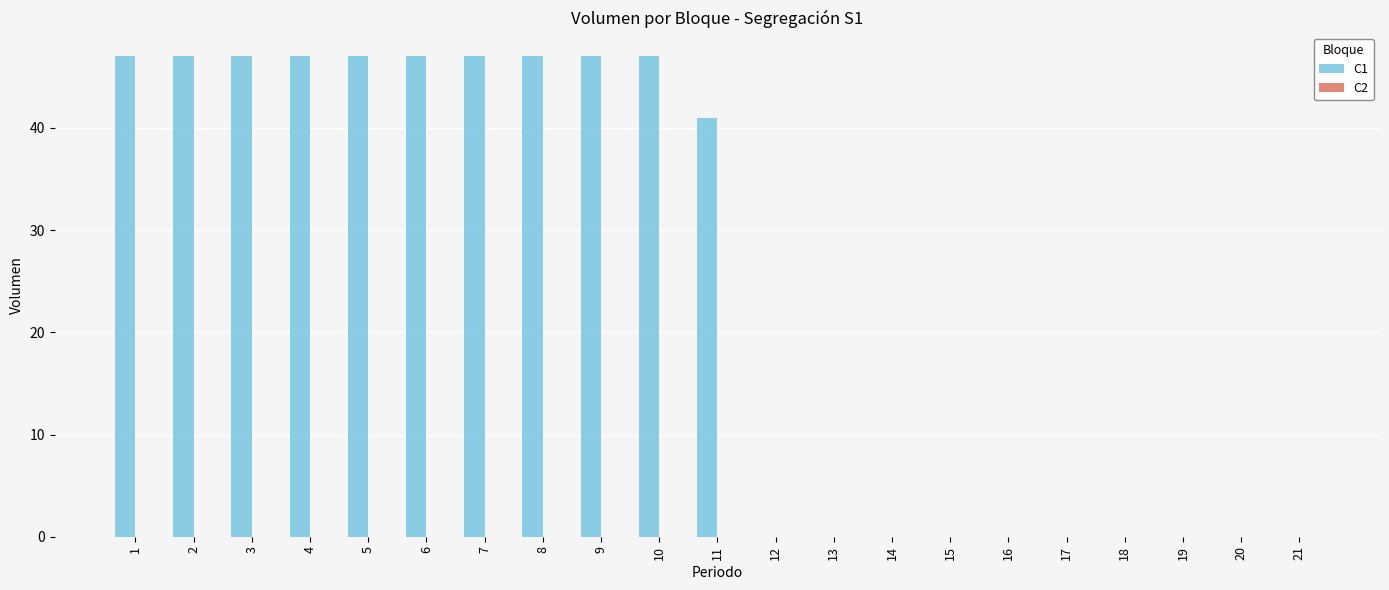

Between 18 and 9, which is larger?

9